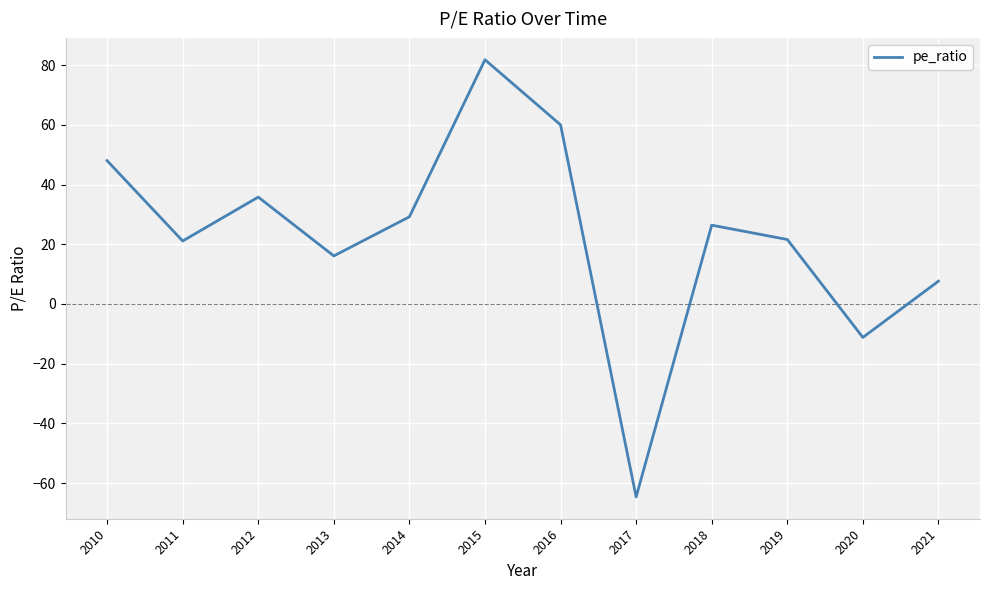

The chart shows a value of 19.5 at 2012. True or false?

False